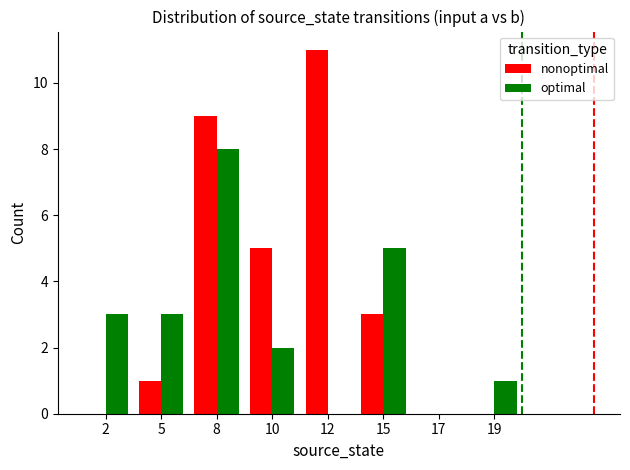

What value does the optimal series have at 2?

3